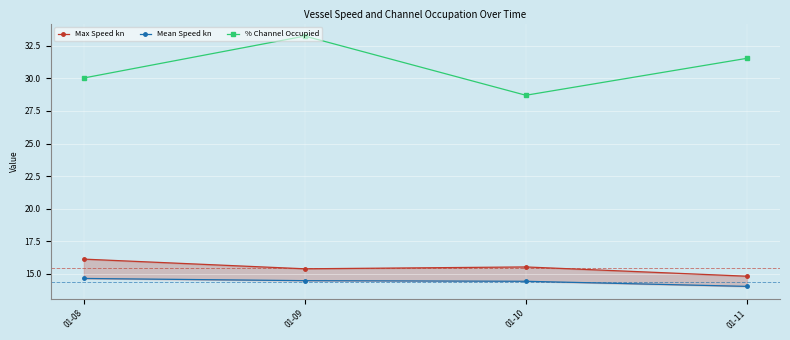

Which has a higher value, 01-10 or 01-08?

01-08